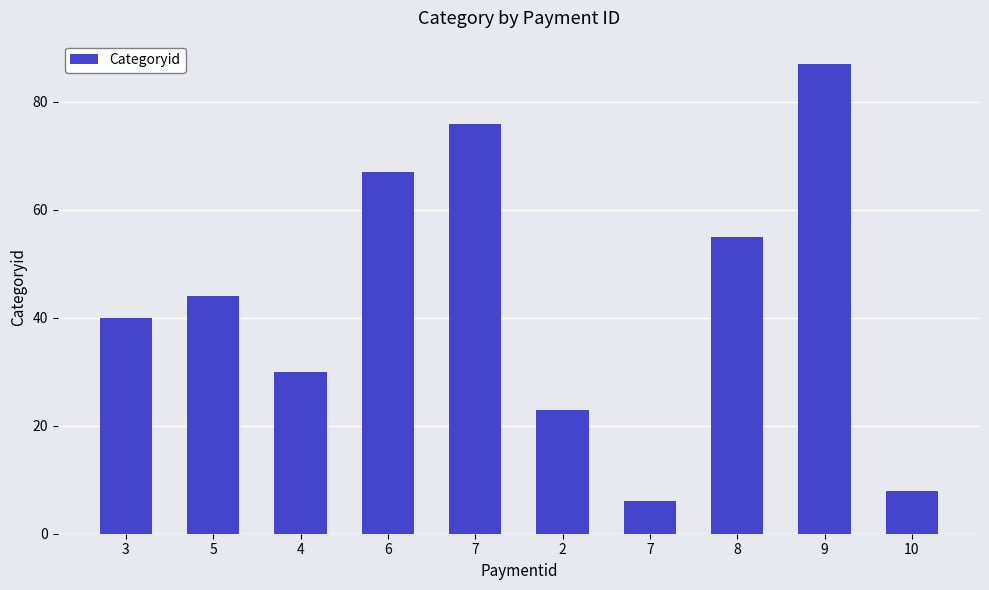

How many data points are less than 44?

5